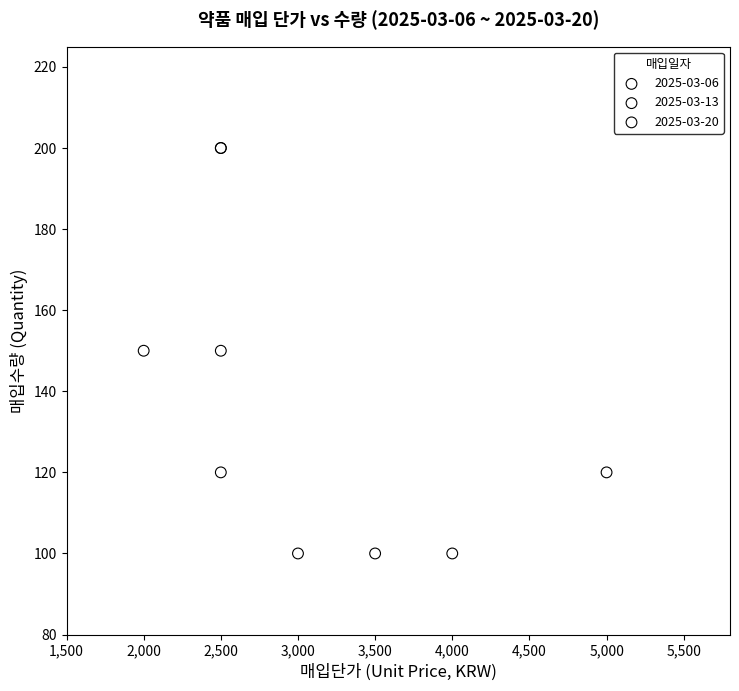

Which series has the largest Y range (max minus min)?

2025-03-20